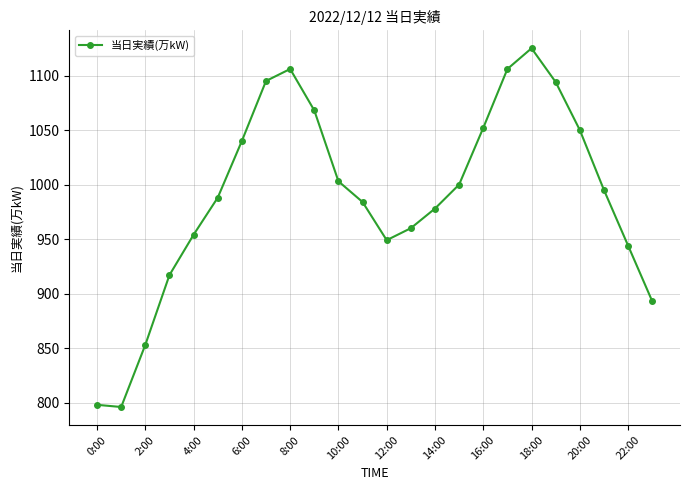

Does the chart display data point markers on the line(s)?

Yes